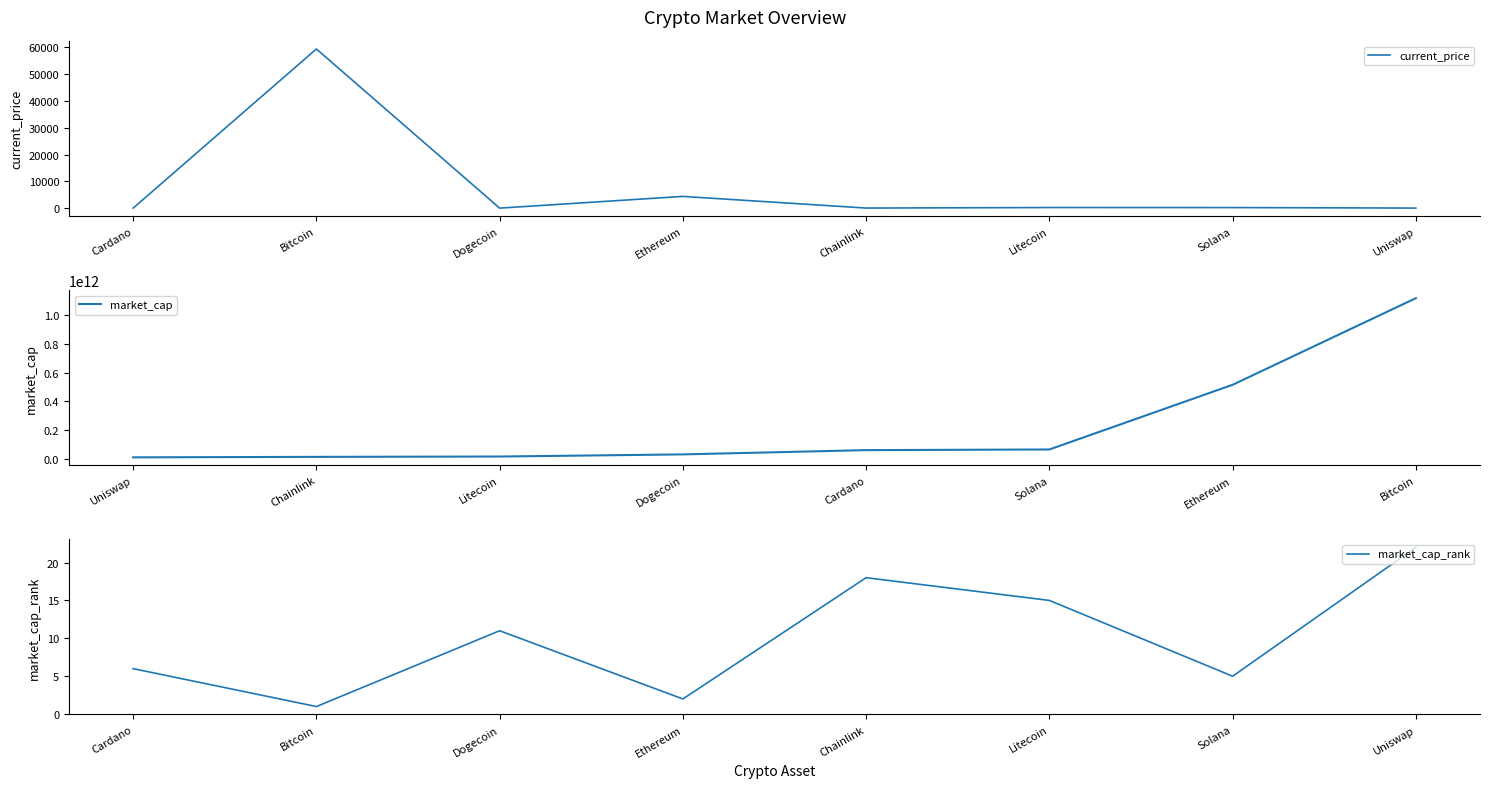

What is the difference between the second highest and minimum values in the current_price series?

4379.8